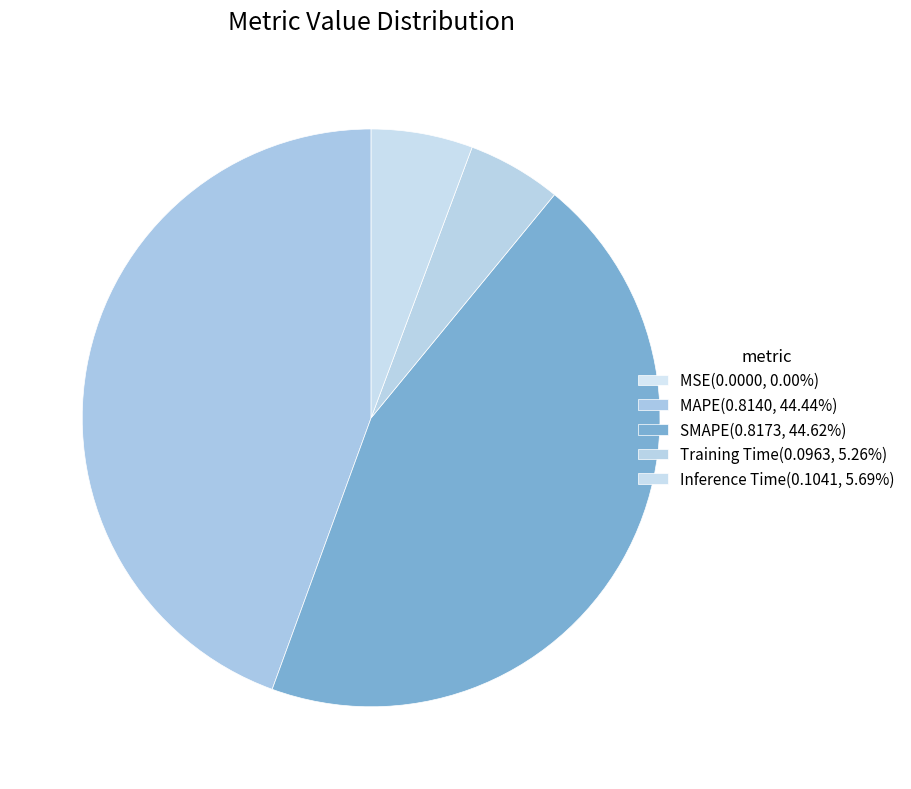

Which slice is the largest?

SMAPE